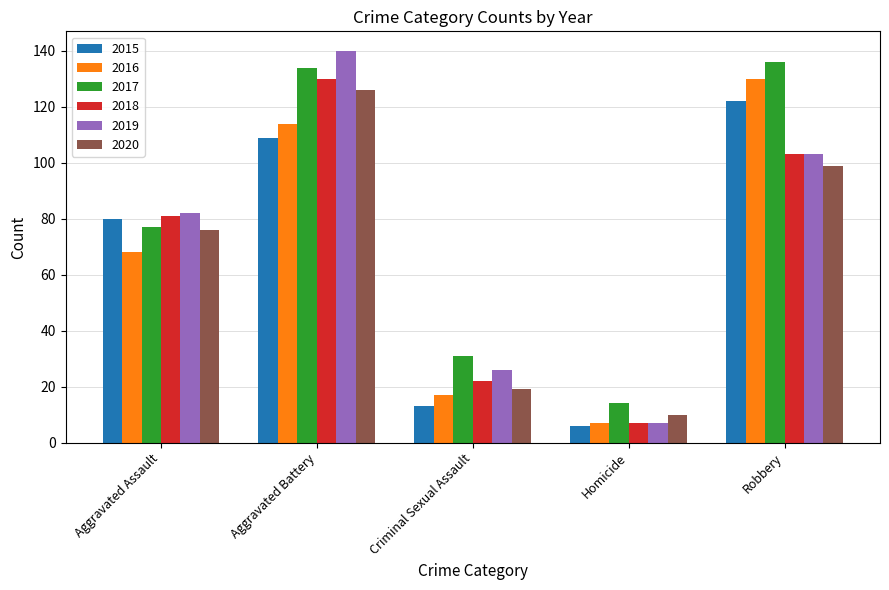

Reading right to left, transcribe all the data shown in this chart.

2015: Robbery=122	Homicide=6	Criminal Sexual Assault=13	Aggravated Battery=109	Aggravated Assault=80
2016: Robbery=130	Homicide=7	Criminal Sexual Assault=17	Aggravated Battery=114	Aggravated Assault=68
2017: Robbery=136	Homicide=14	Criminal Sexual Assault=31	Aggravated Battery=134	Aggravated Assault=77
2018: Robbery=103	Homicide=7	Criminal Sexual Assault=22	Aggravated Battery=130	Aggravated Assault=81
2019: Robbery=103	Homicide=7	Criminal Sexual Assault=26	Aggravated Battery=140	Aggravated Assault=82
2020: Robbery=99	Homicide=10	Criminal Sexual Assault=19	Aggravated Battery=126	Aggravated Assault=76